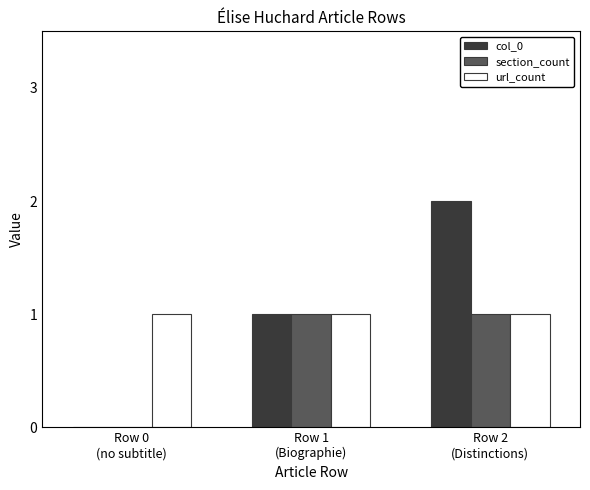

What are all the series names shown in the legend?

col_0, section_count, url_count